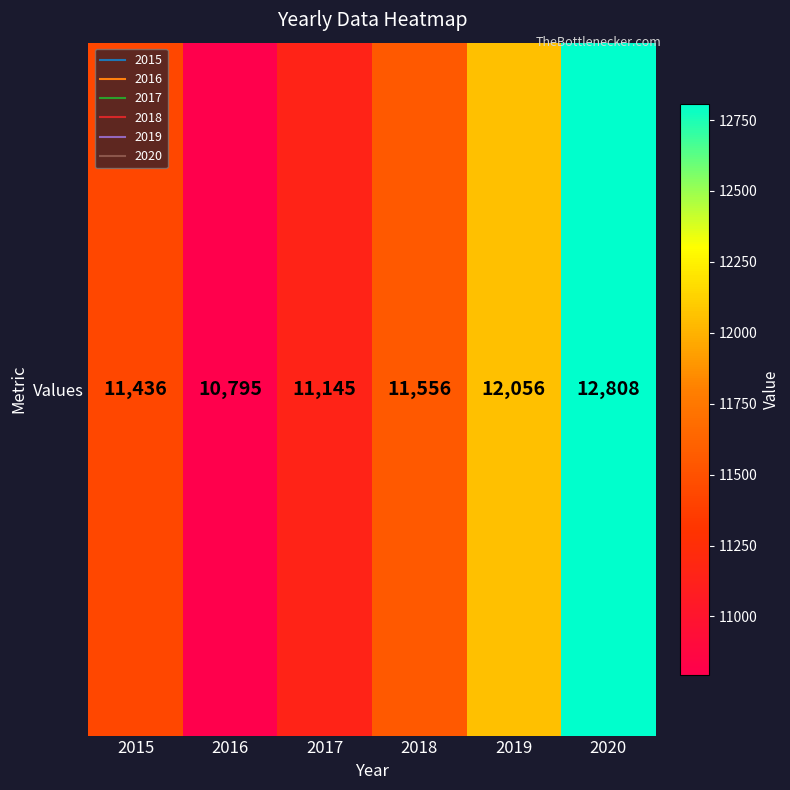

What is the ratio of the value at 2017 to the value at 2018?

1.0